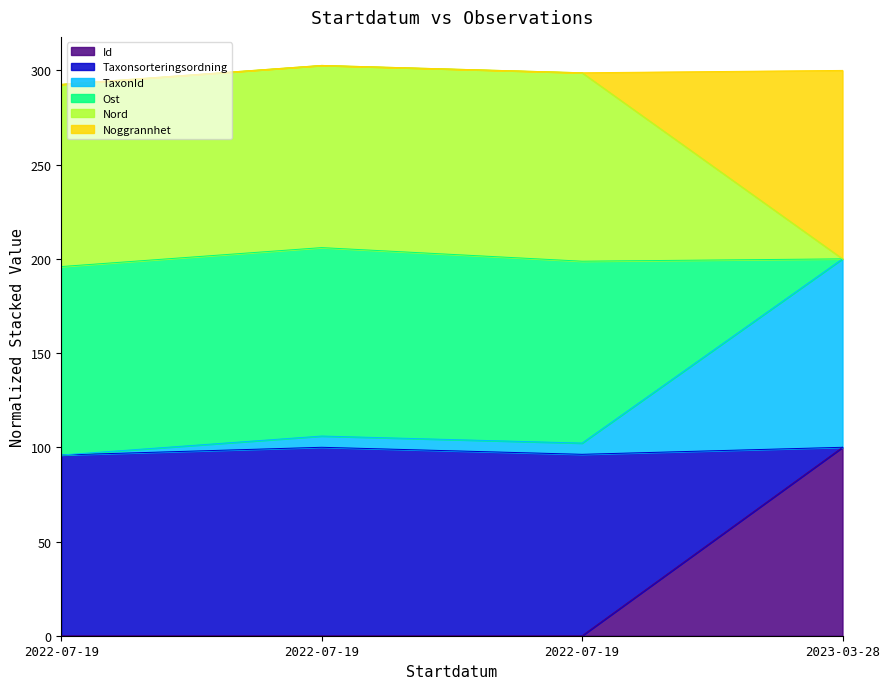

What is the average value of the Id series?

25.0